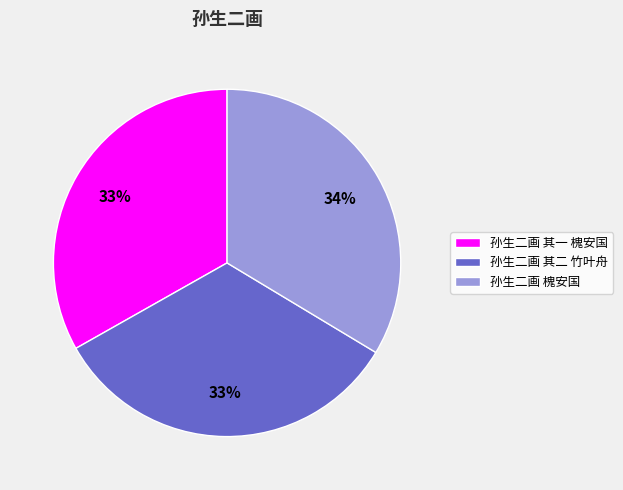

Is there any slice that represents more than half of the pie?

No